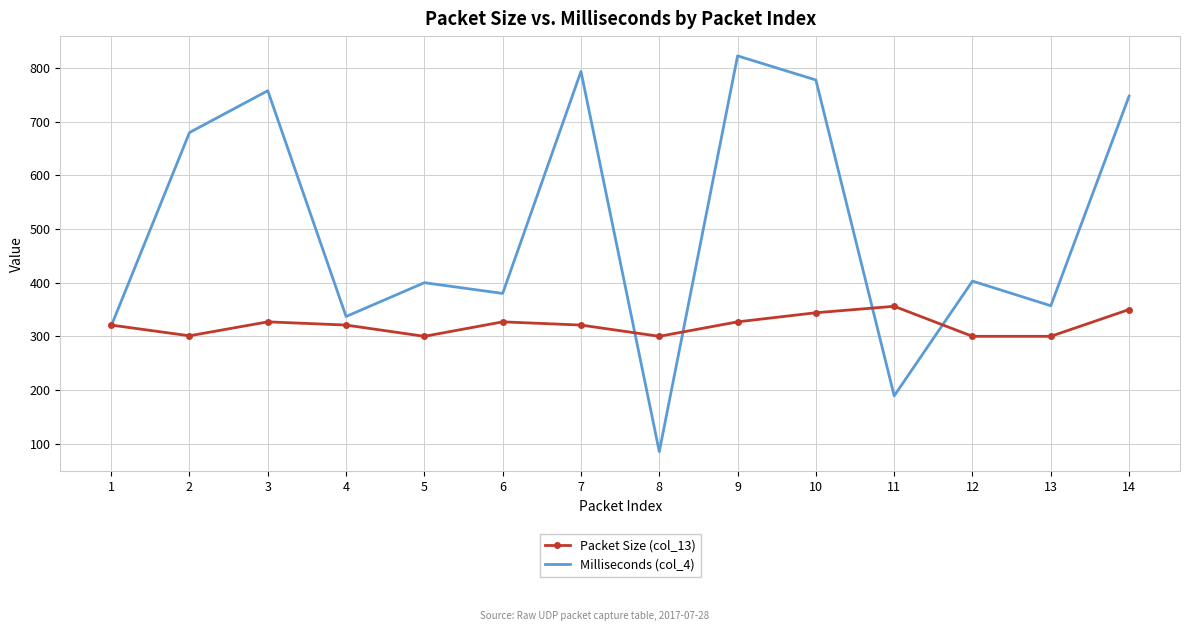

What is the lowest value of the Milliseconds (col_4) series?

85